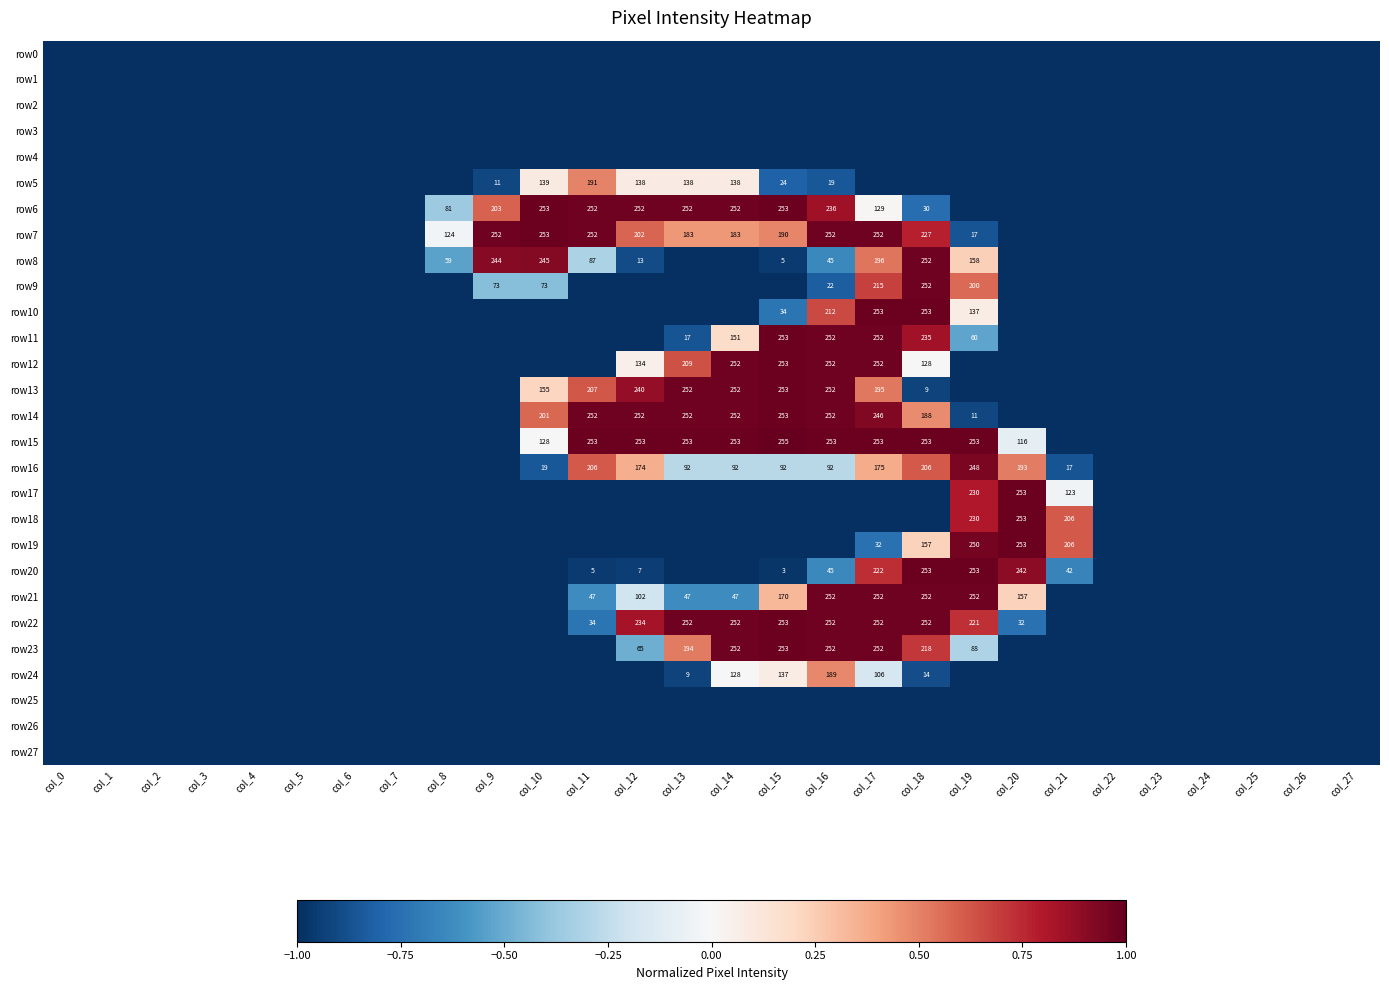

True or false: row18 has a value of 114 at col_19.

False